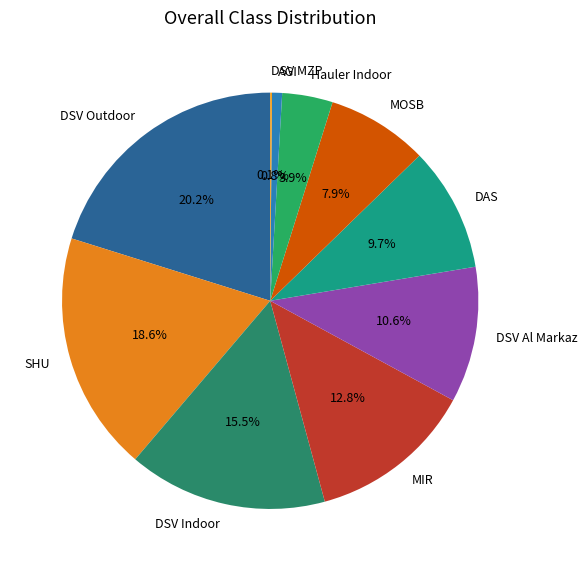

Which slice is the largest?

DSV Outdoor